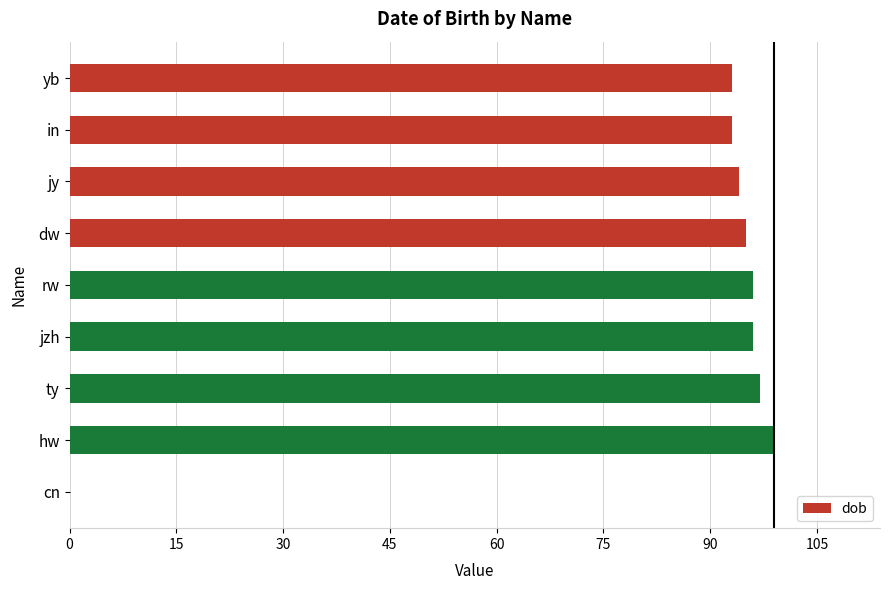

Between ty and in, which is larger?

ty